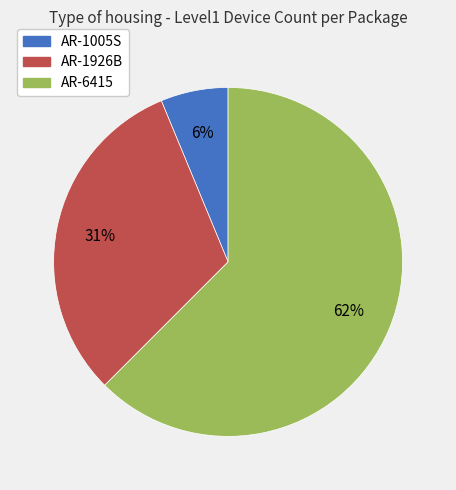

Rank the categories by value from lowest to highest.

AR-1005S, AR-1926B, AR-6415